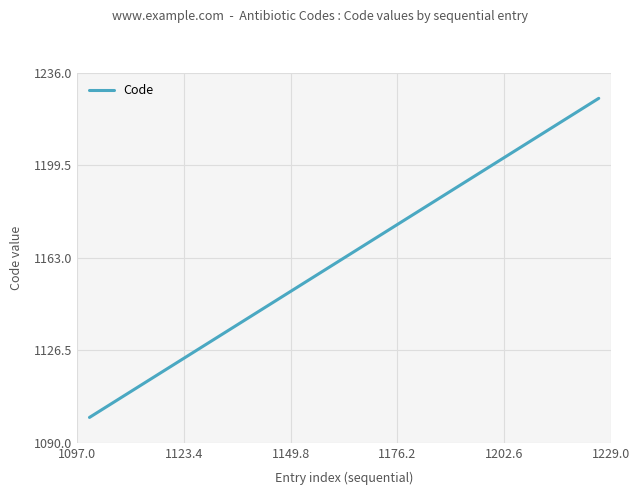

What is the greatest value displayed?

1226